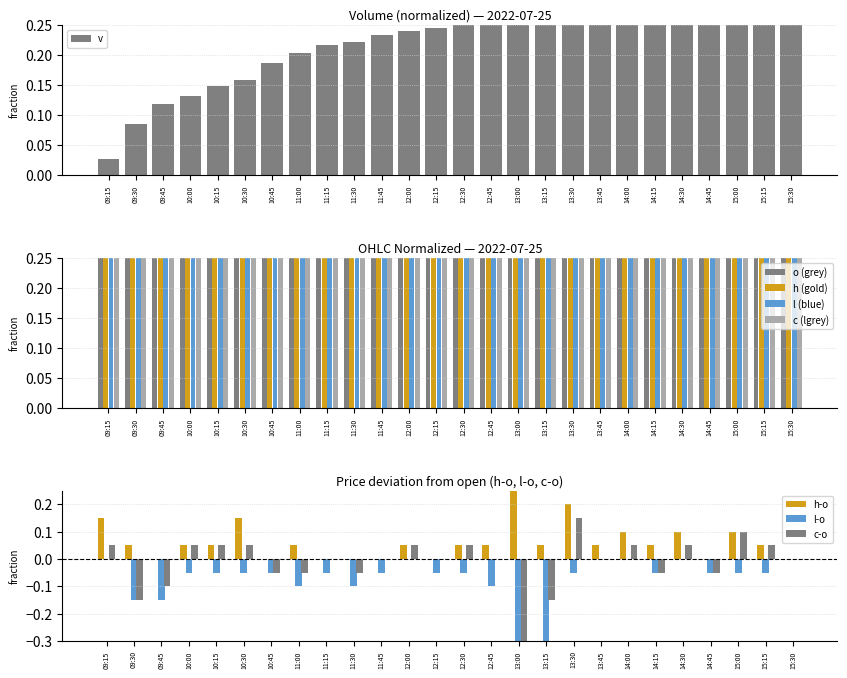

Which category has the highest value in the h series?

13:00